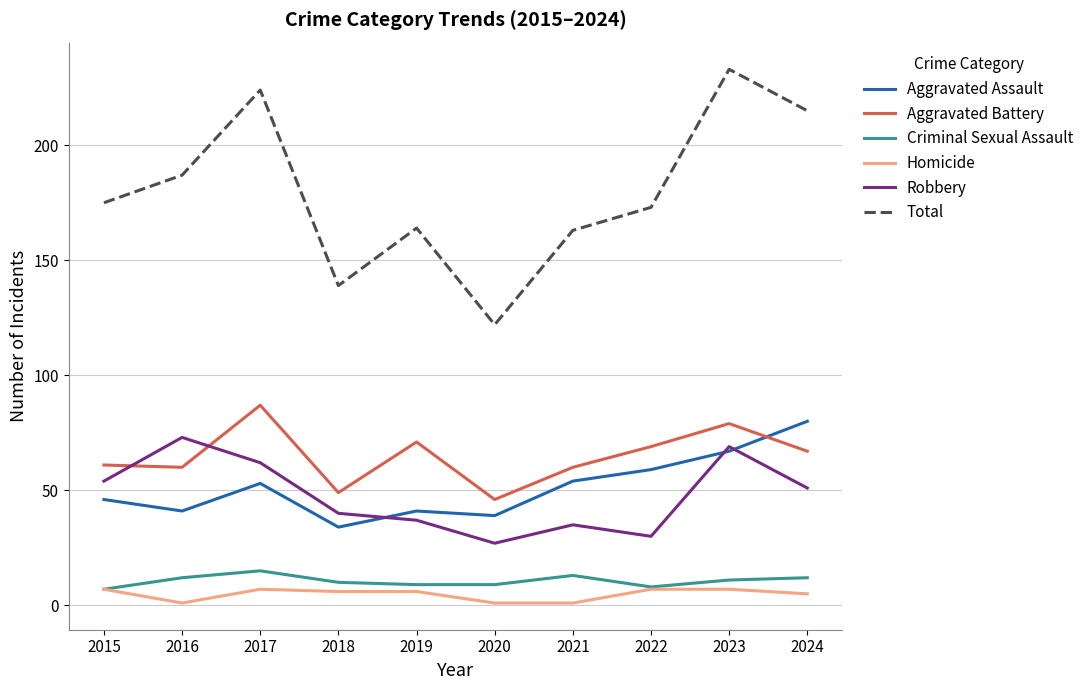

What is the maximum value for Aggravated Battery?

87